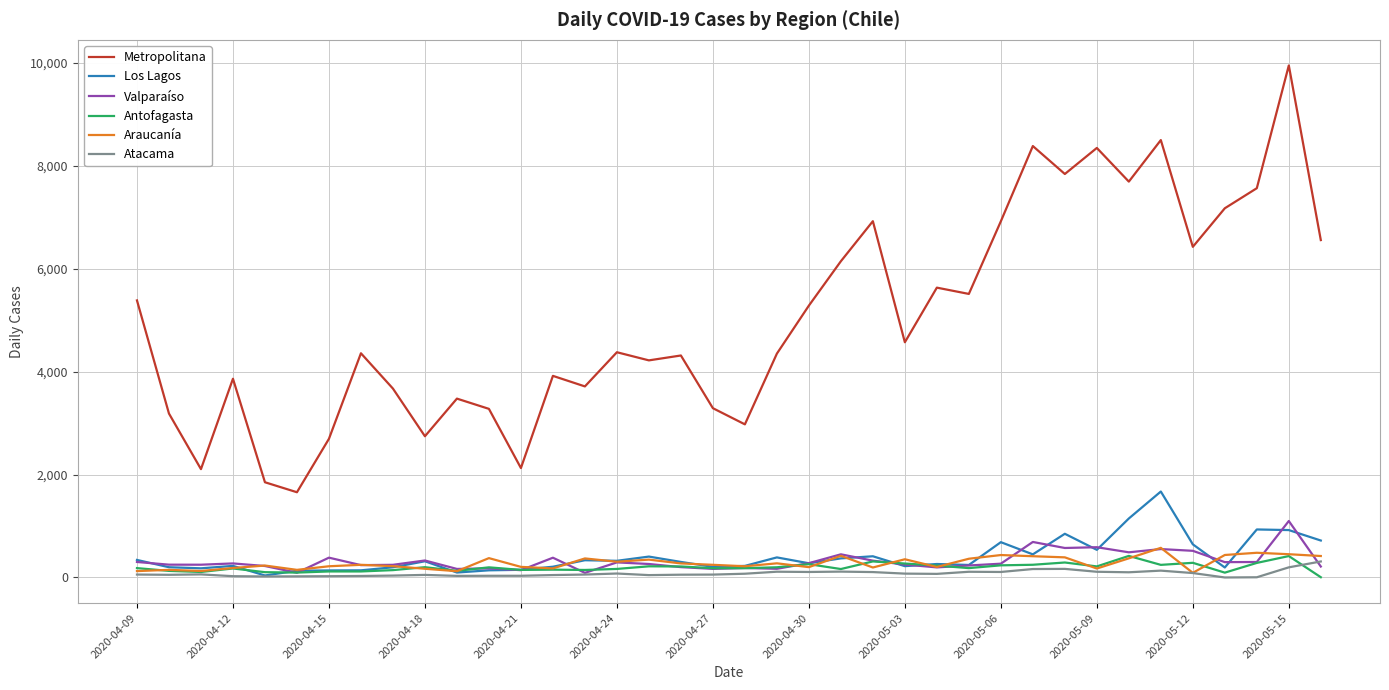

What is the maximum value for Atacama?

311